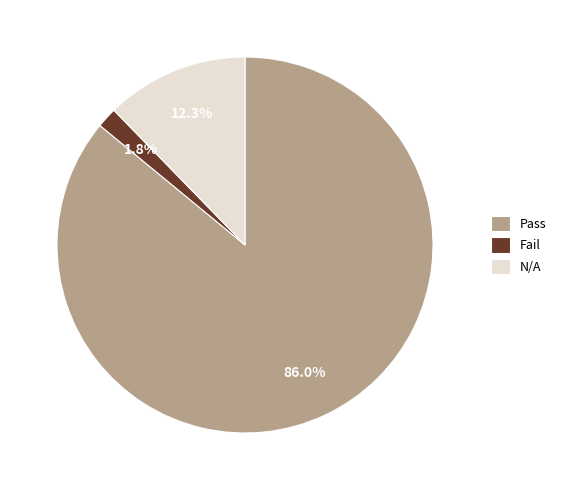

Combined, what portion of the pie is Pass and N/A?

98.2%